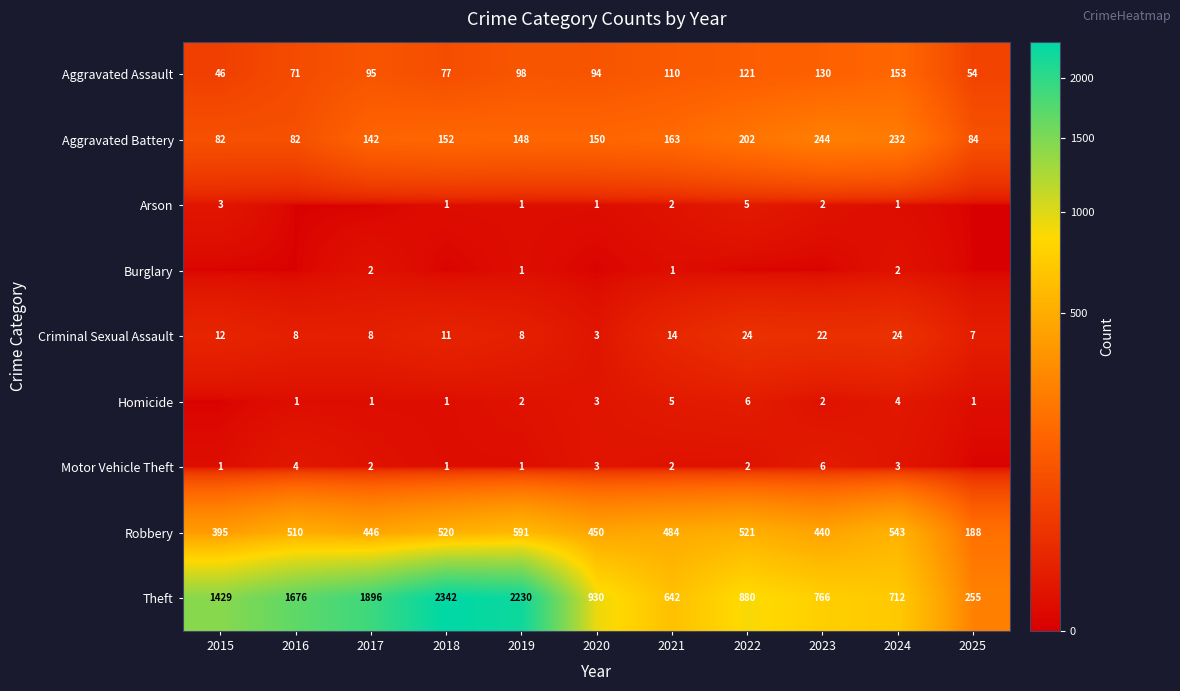

What is the sum of all Aggravated Battery values?

1681